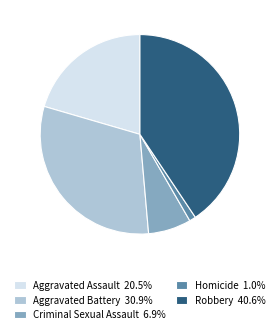

Which has a higher value, Robbery or Homicide?

Robbery